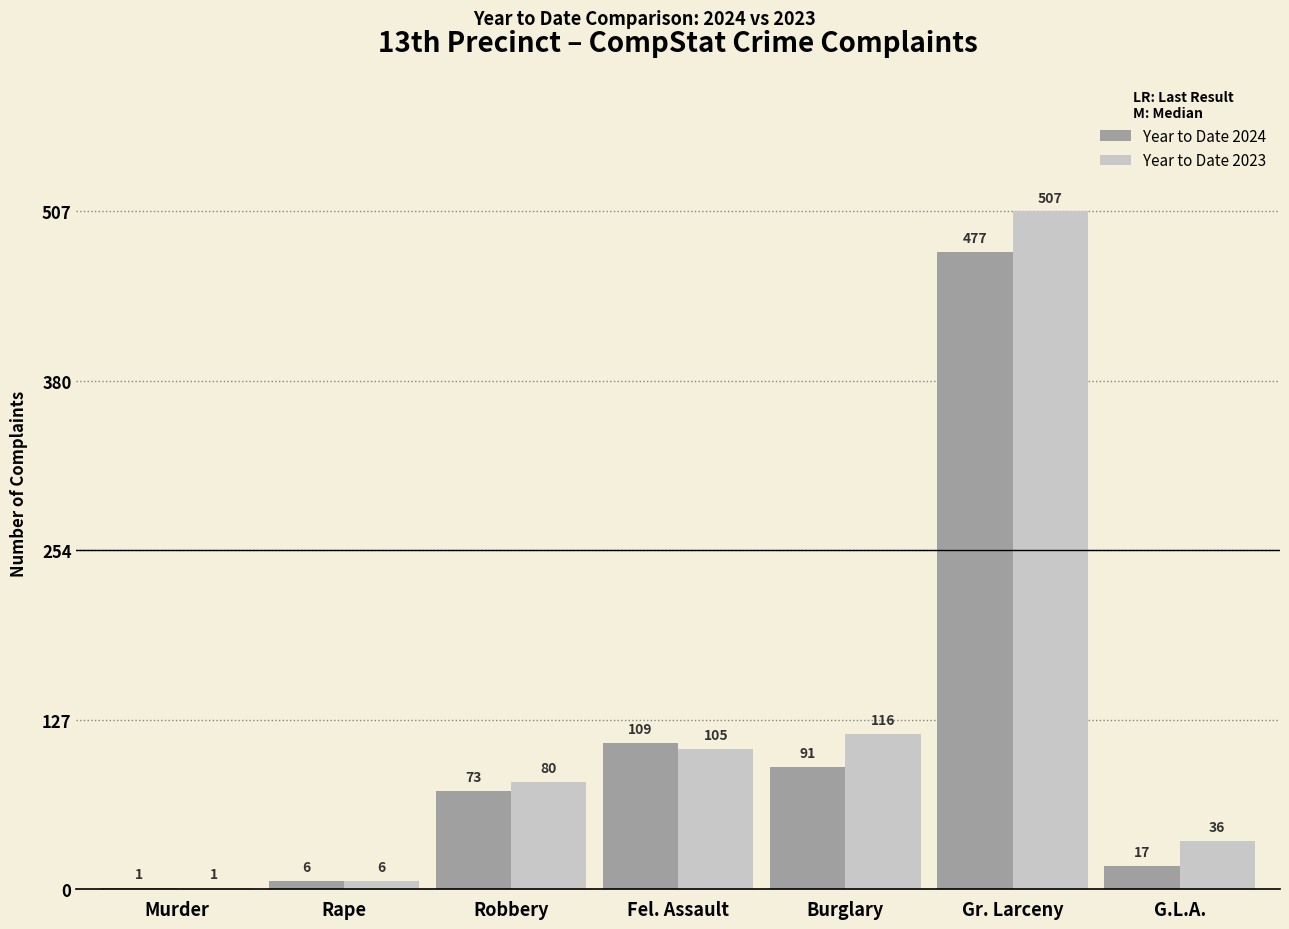

How many distinct data groups are displayed?

2